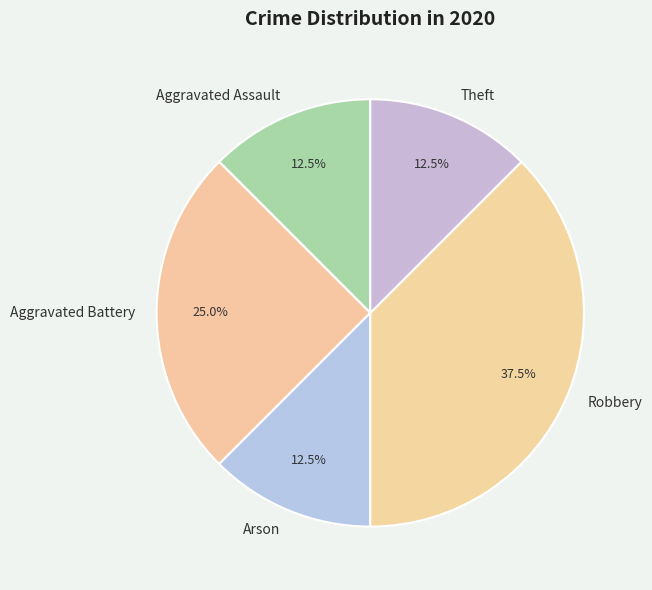

Does any single category account for the majority?

No